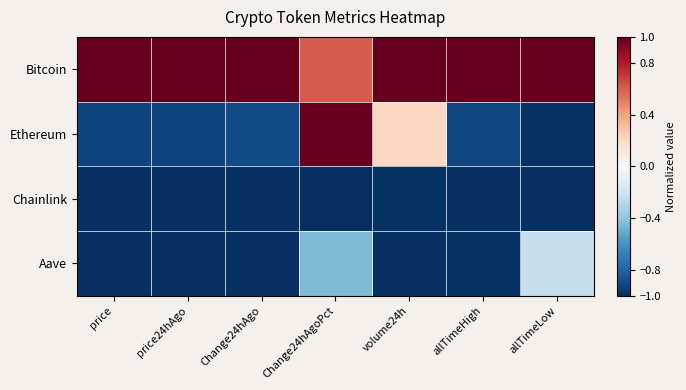

Rank the series by their maximum value, from highest to lowest.

Bitcoin, Ethereum, Aave, Chainlink